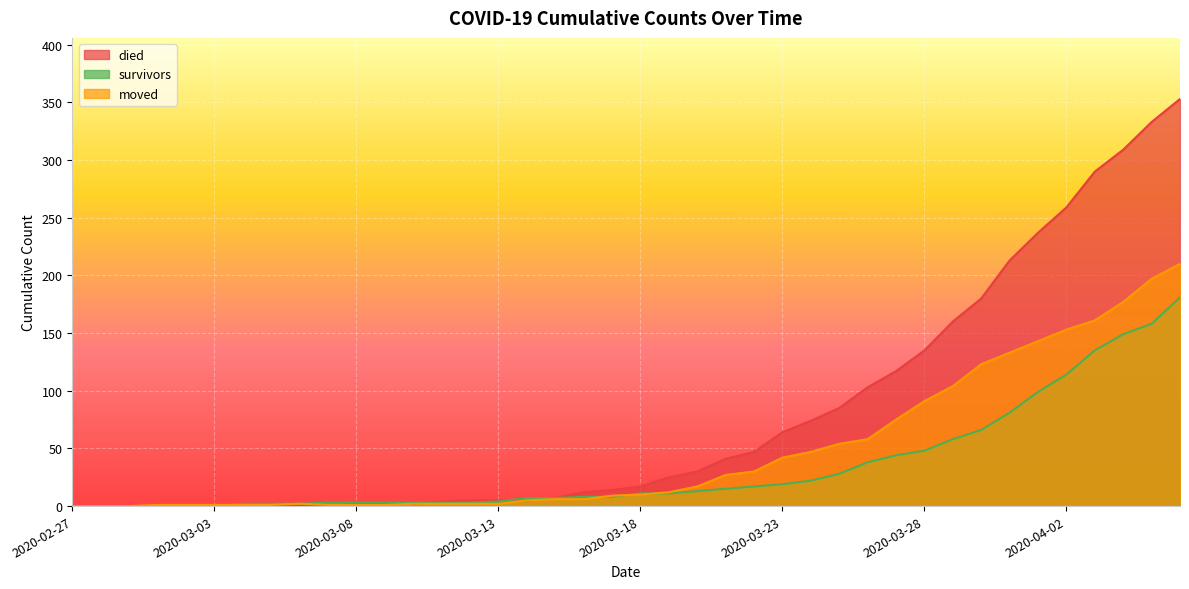

Where is moved nearest to the value 105?

2020-03-29